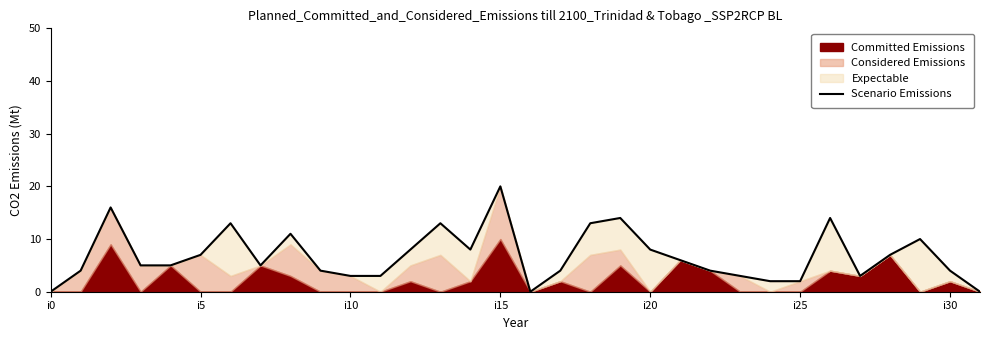

Reading left to right, extract all data points from this chart.

0	4	16	5	5	7	13	5	11	4	3	3	8	13	8	20	0	4	13	14	8	6	4	3	2	2	14	3	7	10	4	0